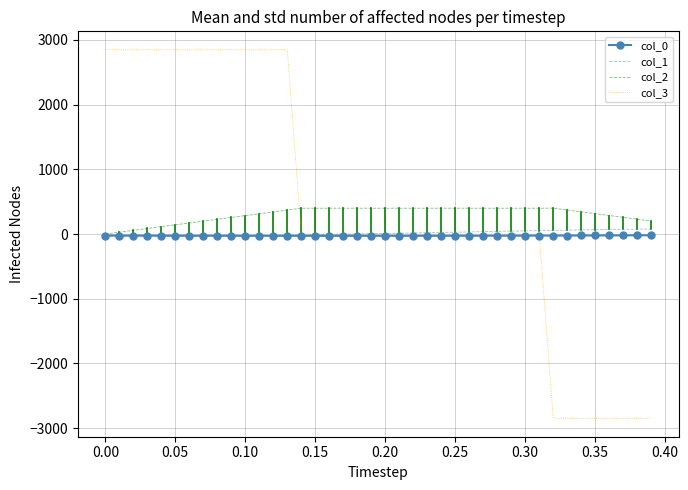

What is the difference between the maximum and minimum values in the col_3 series?

5696.0